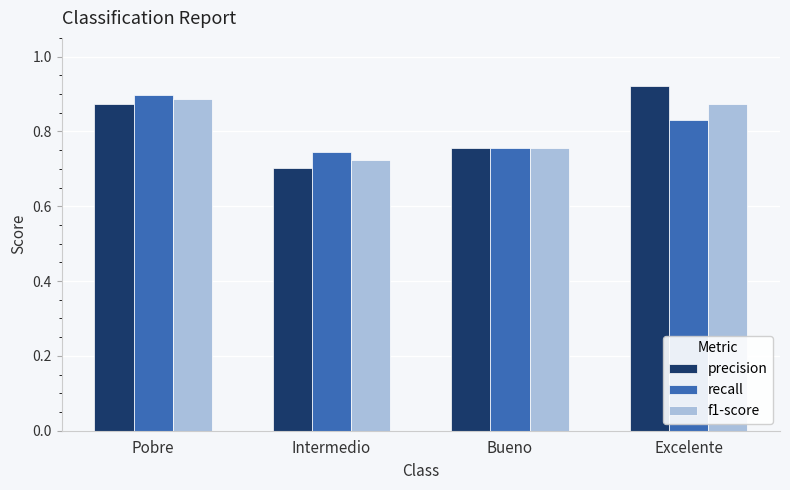

Between Bueno and Excelente, which series saw the biggest shift?

precision